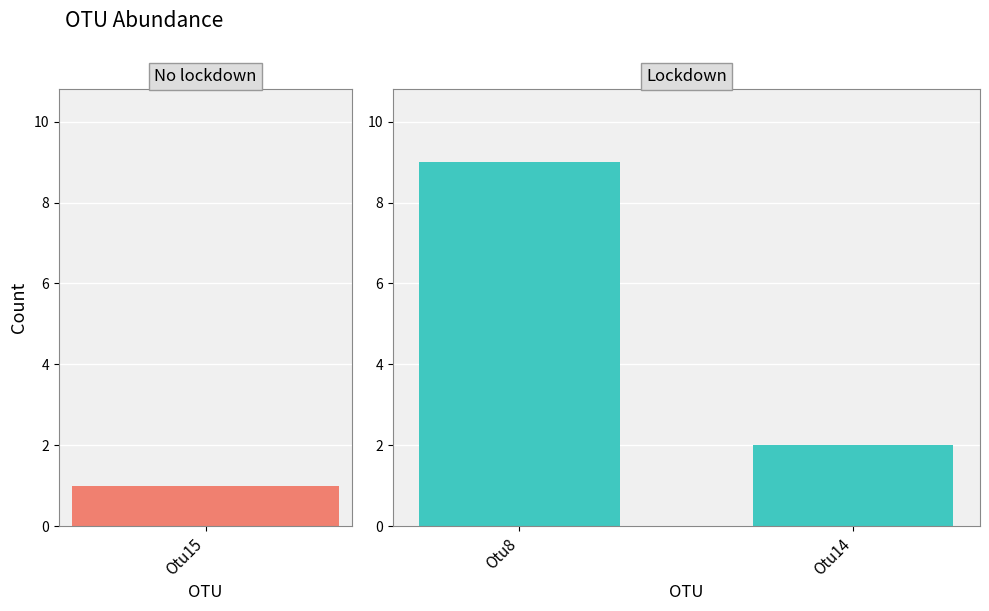

What is the change in value from Otu8 to Otu14?

-7